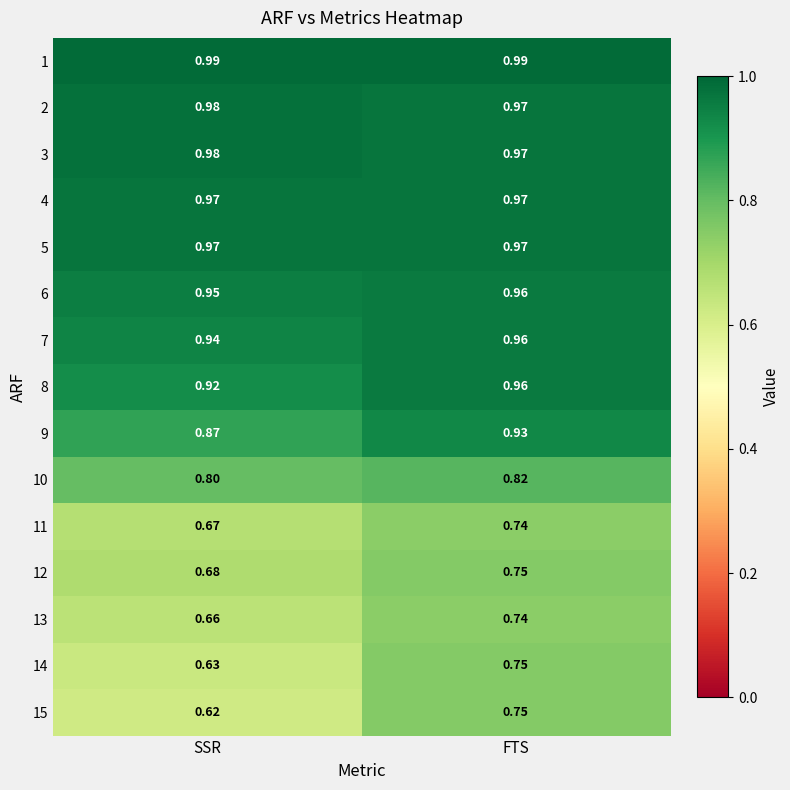

At which category does the chart reach its minimum across all series?

SSR